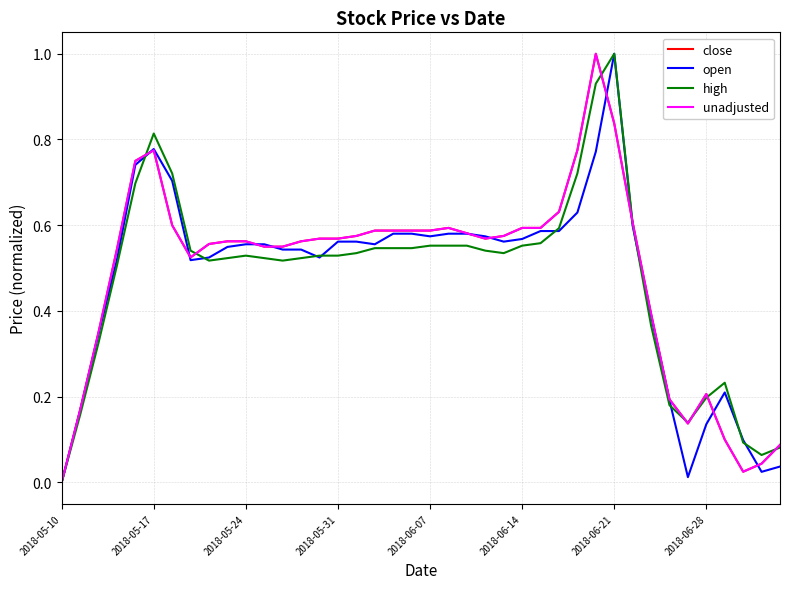

What is the highest value of the high series?

1.0